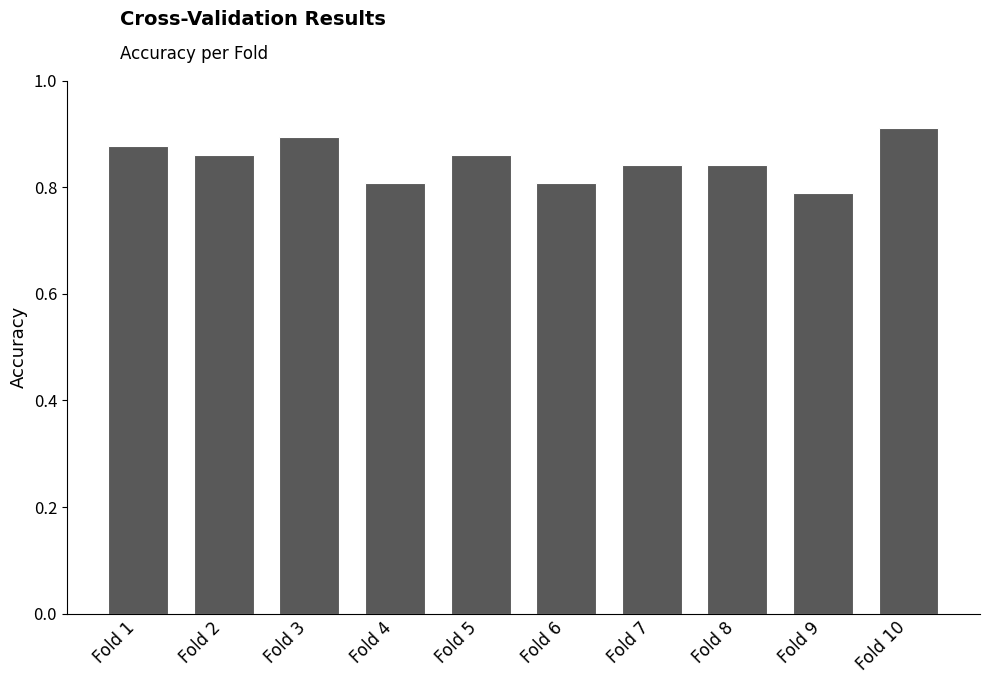

Which label corresponds to the smallest value in the chart?

Fold 9